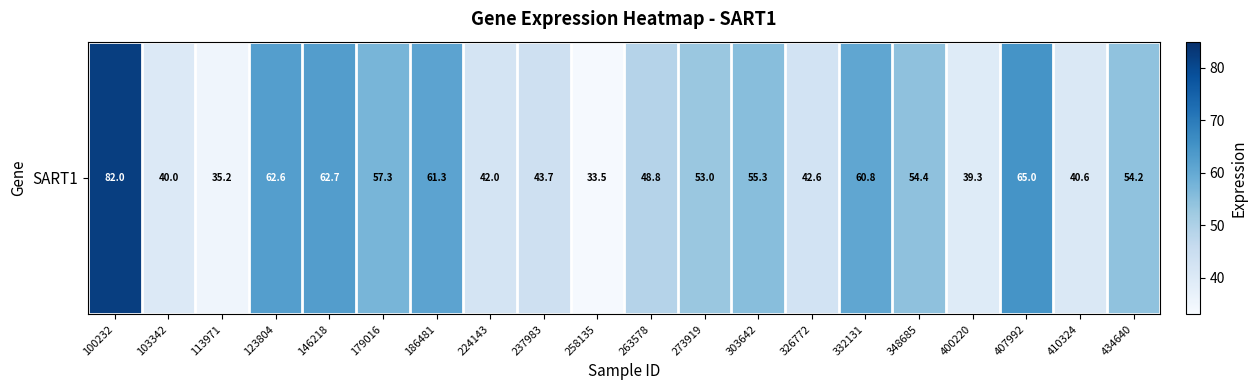

At which category does the chart reach its minimum across all series?

258135